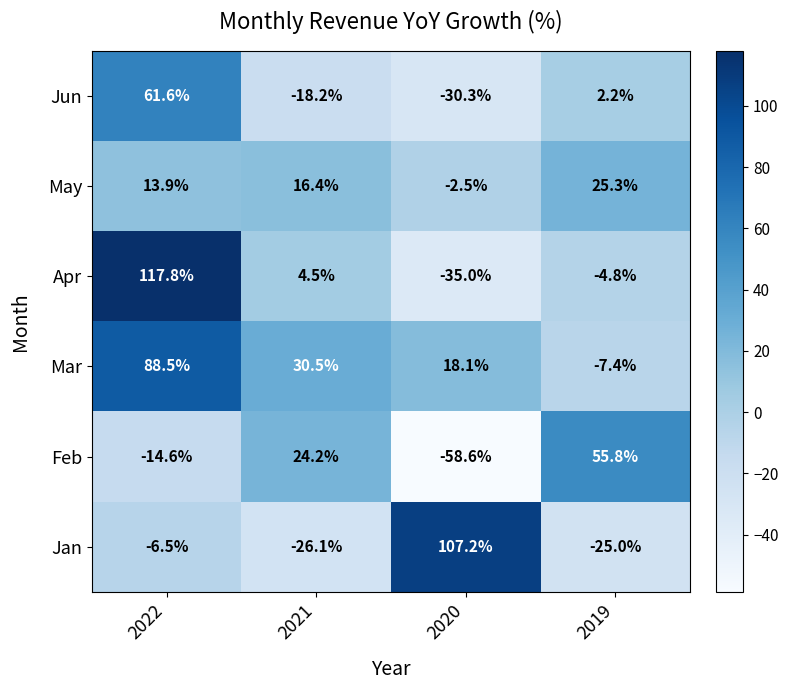

Reading right to left, list all the values displayed in this chart.

Jun: 2.2	-30.3	-18.2	61.6
May: 25.3	-2.5	16.4	13.9
Apr: -4.8	-35.0	4.5	117.8
Mar: -7.4	18.1	30.5	88.5
Feb: 55.8	-58.6	24.2	-14.6
Jan: -25.0	107.2	-26.1	-6.5